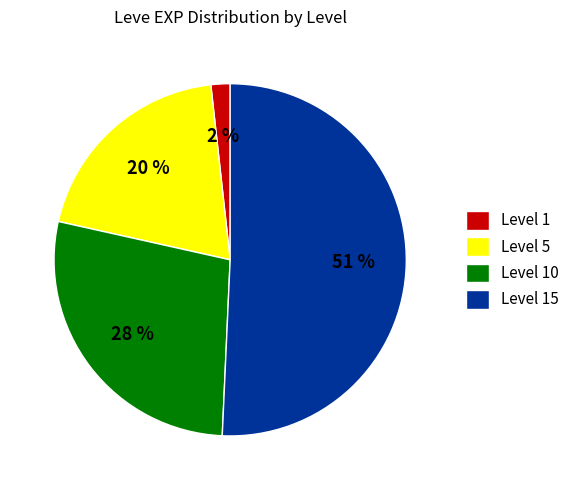

The Level 1 slice represents 2% of the pie. True or false?

True